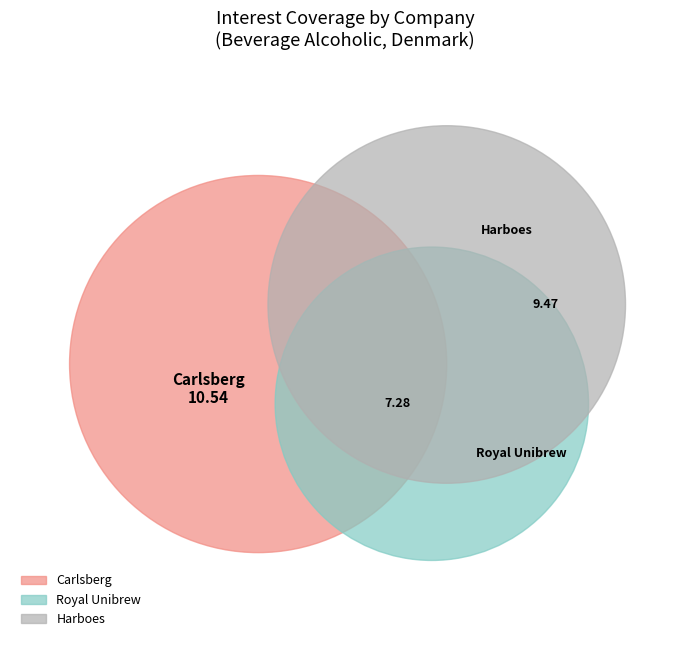

What is the change in value from Carlsberg A/S (CPSE:CARL B) to Harboes Bryggeri A/S (CPSE:HARB B)?

-1.1